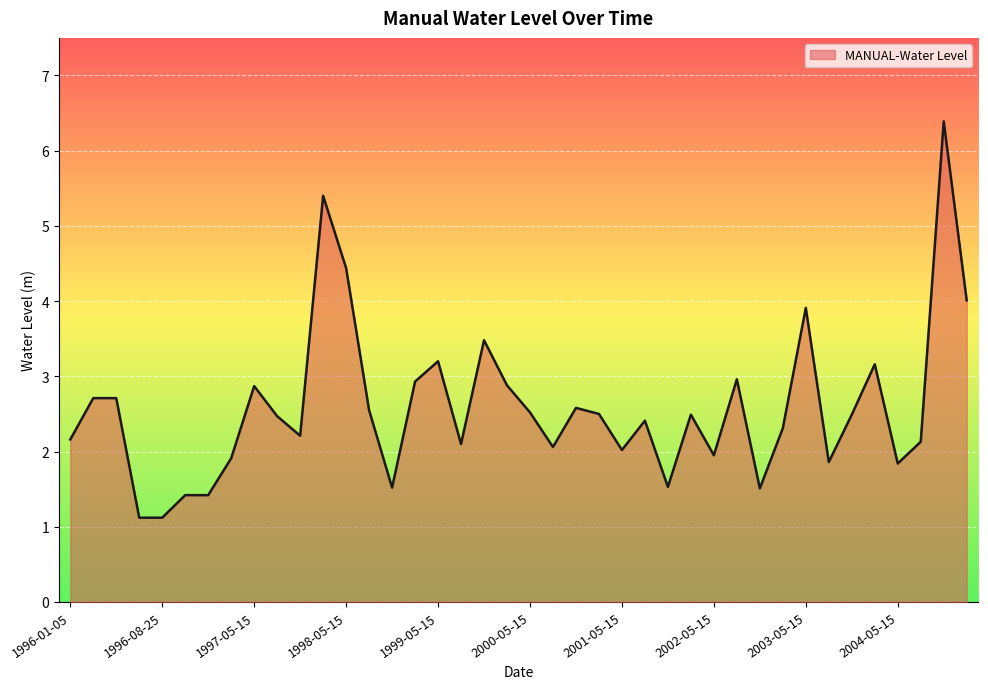

What is the minimum value shown in the chart?

1.1